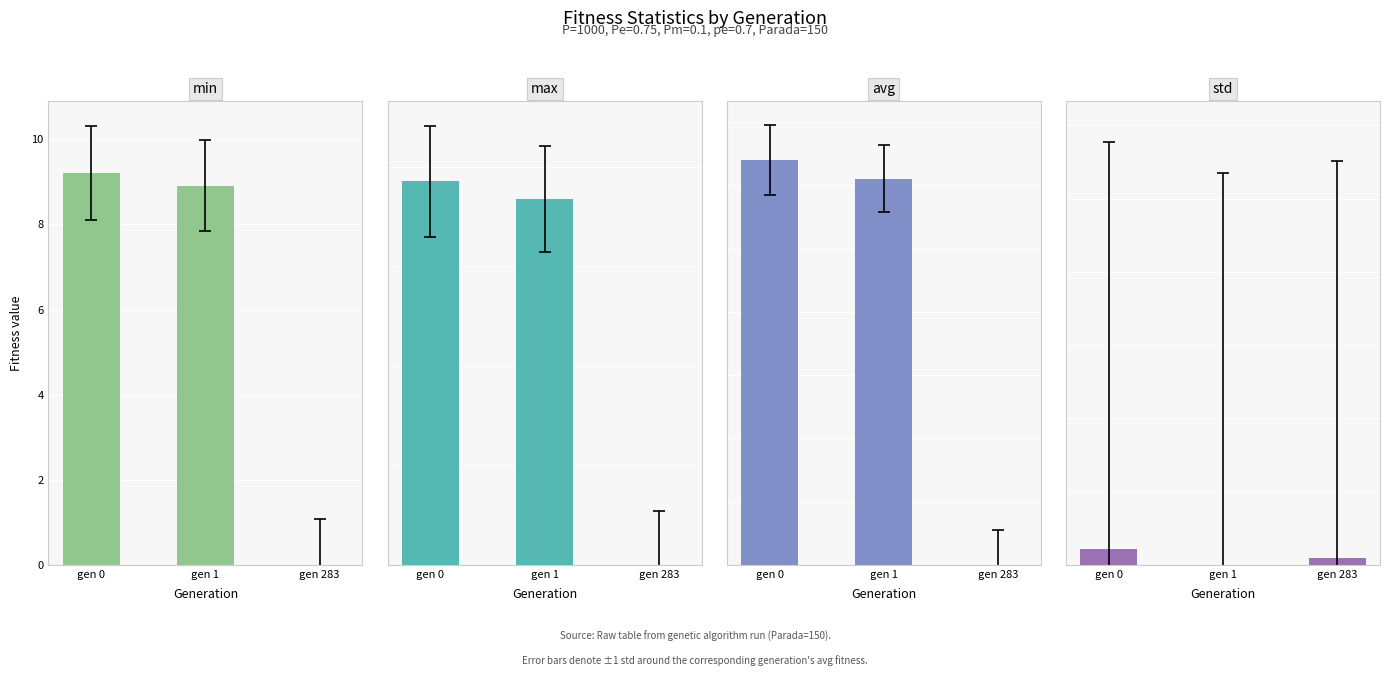

Which series has the largest total across all categories?

avg